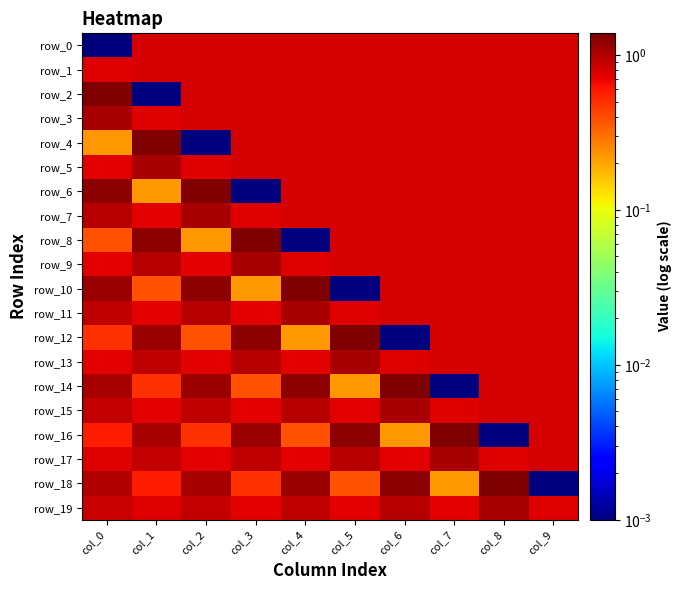

Which has a higher value, col_5 or col_3?

col_5